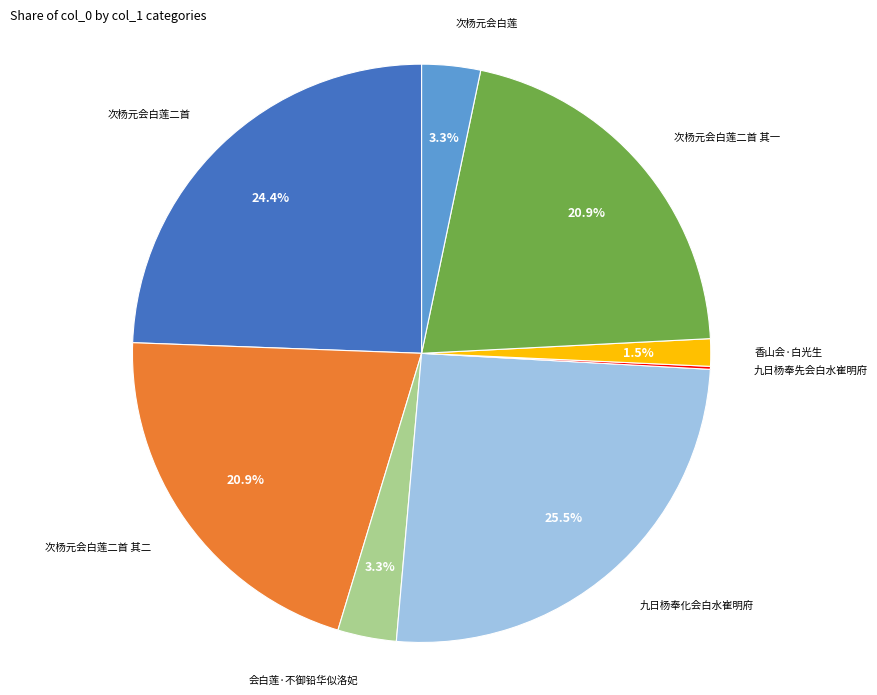

To the nearest percent, what is the average slice percentage?

12%